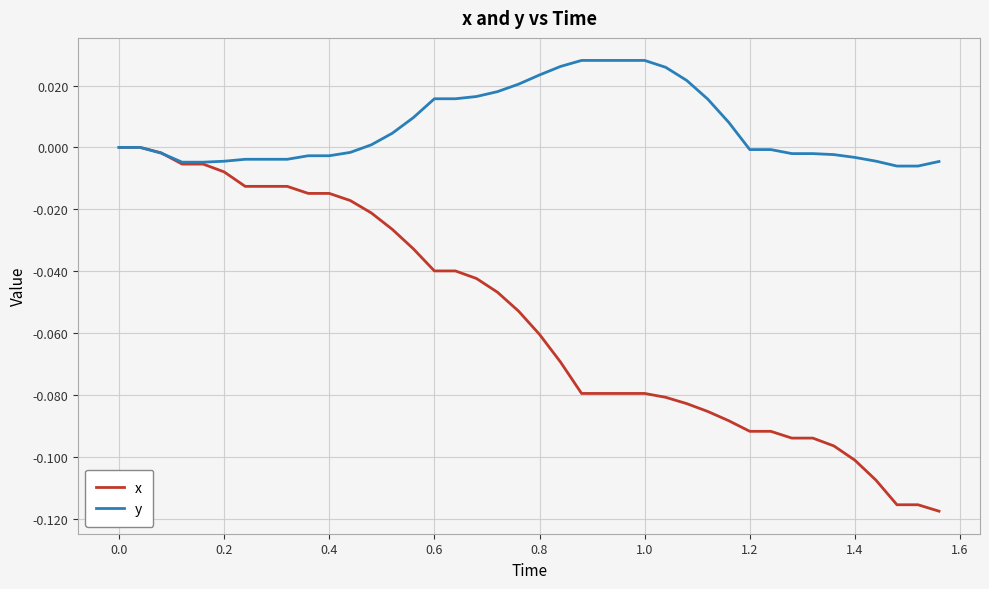

Rank the series by their average value, from highest to lowest.

y, x